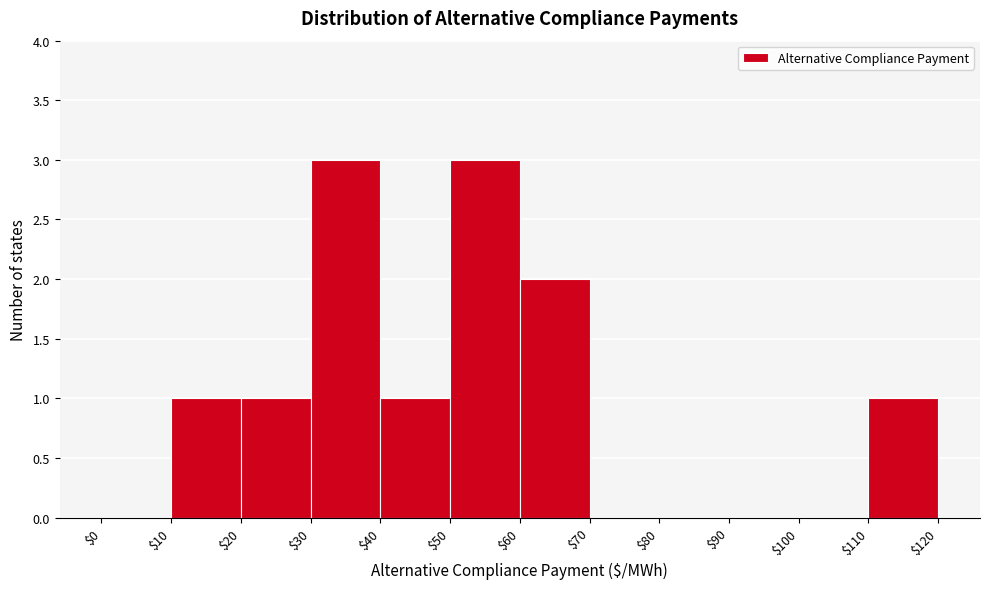

Reading left to right, list every bar in this chart as the range it spans on the x-axis followed by its height. The values are not printed on the chart, so give them approximately, as read against the axis.

$0 to $10: 0
$10 to $20: 1
$20 to $30: 1
$30 to $40: 3
$40 to $50: 1
$50 to $60: 3
$60 to $70: 2
$70 to $80: 0
$80 to $90: 0
$90 to $100: 0
$100 to $110: 0
$110 to $120: 1